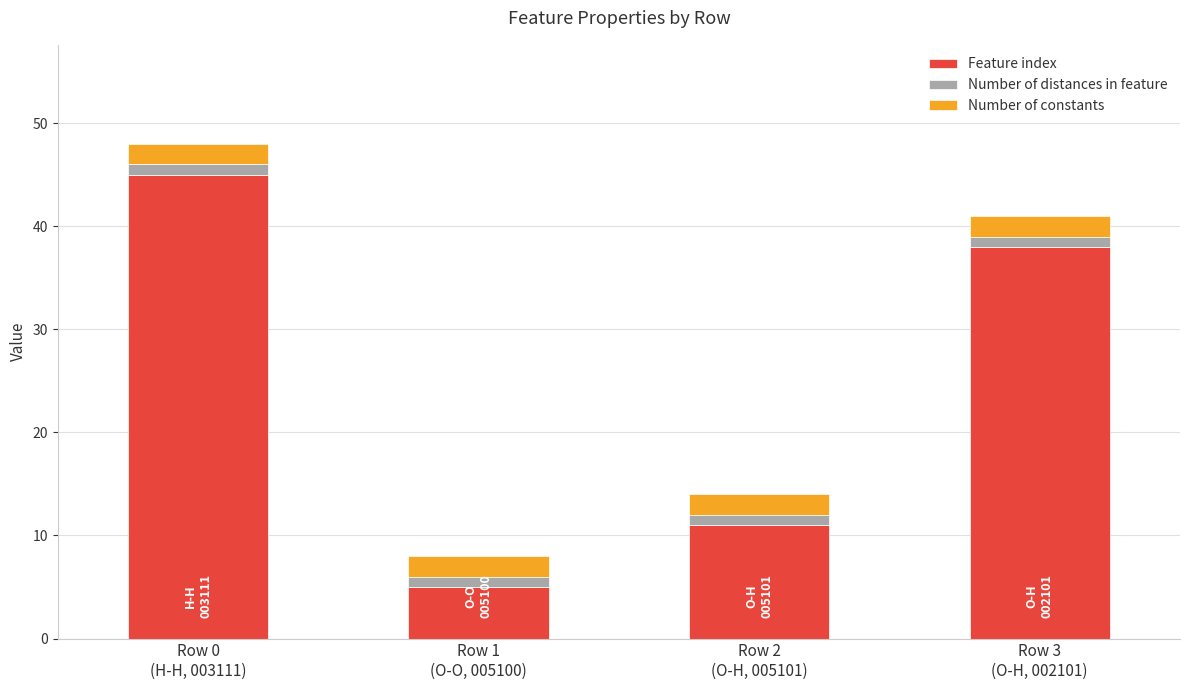

What is the average value of the Feature index series?

25